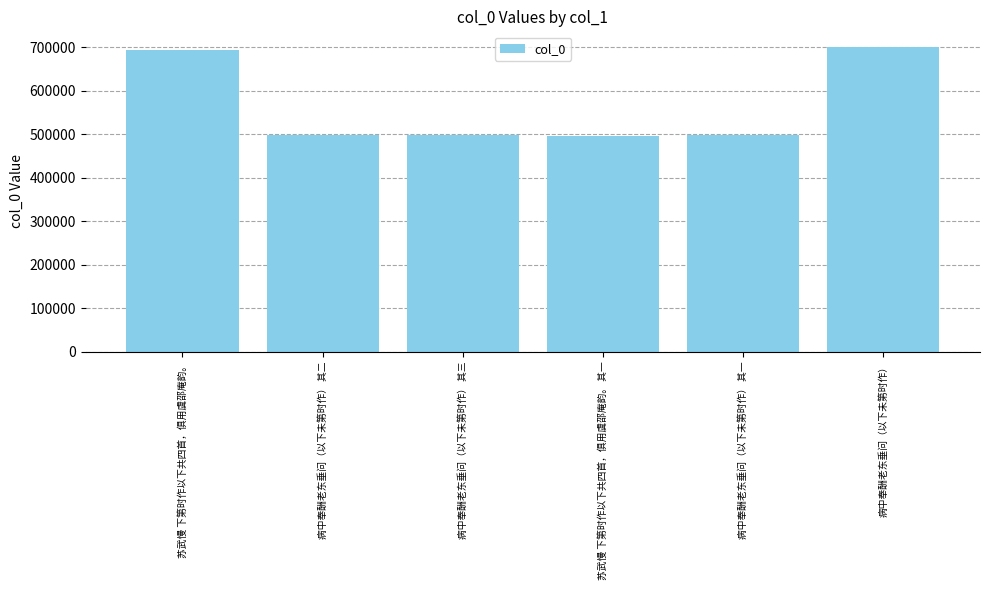

What is the change in value from 病中奉酬老东垂问（以下未第时作） 其三 to 病中奉酬老东垂问（以下未第时作） 其一?

-2